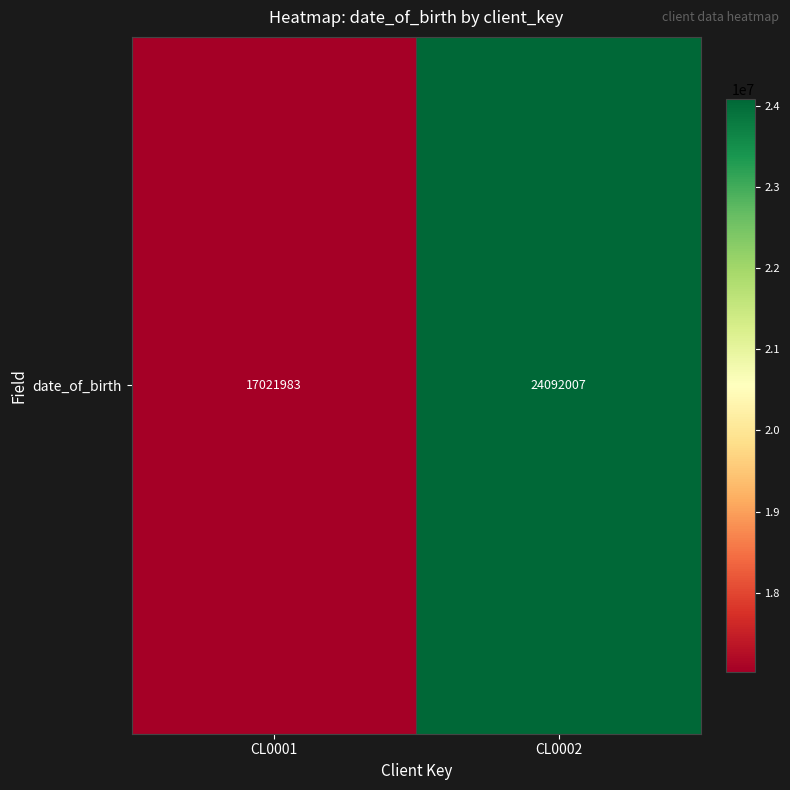

Where is the data nearest to the value 20556995?

CL0001